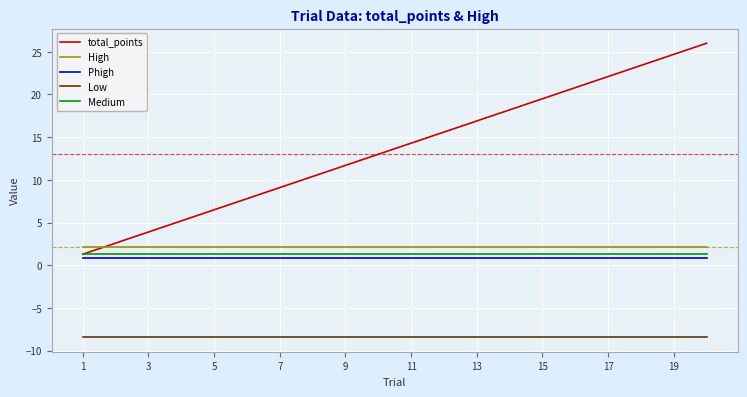

Which series has the largest range (max minus min)?

total_points